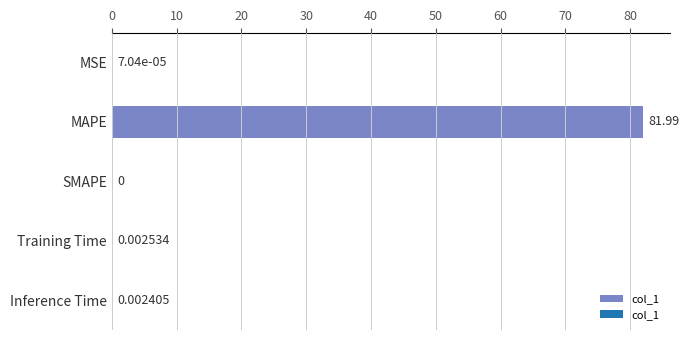

Between MAPE and MSE, which is larger?

MAPE